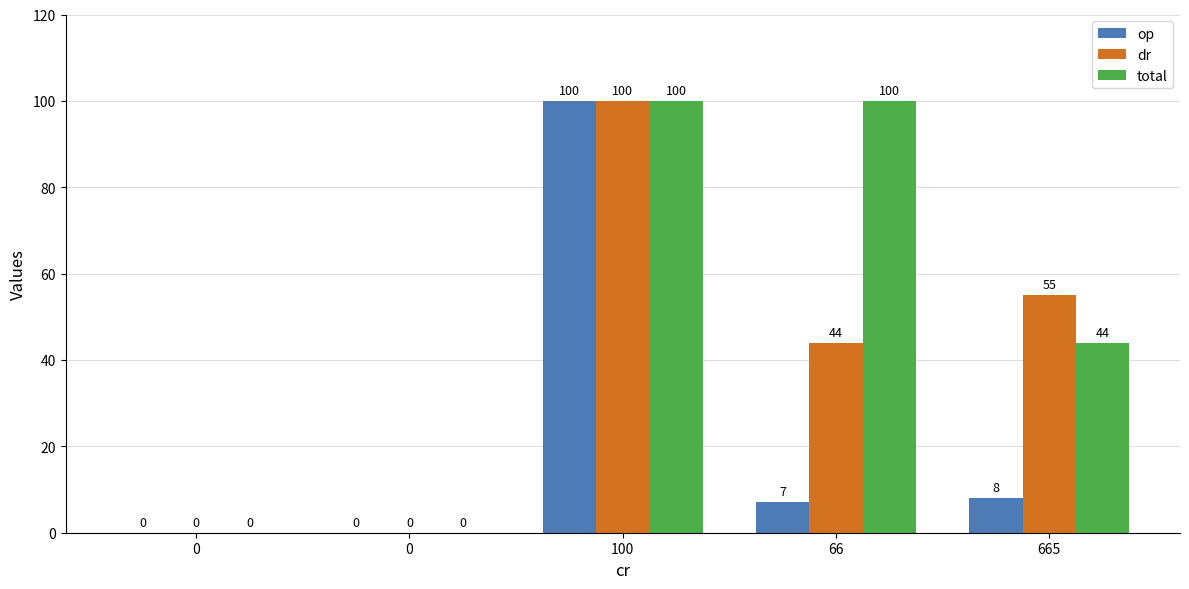

What is the difference between the highest and lowest values at 66?

93